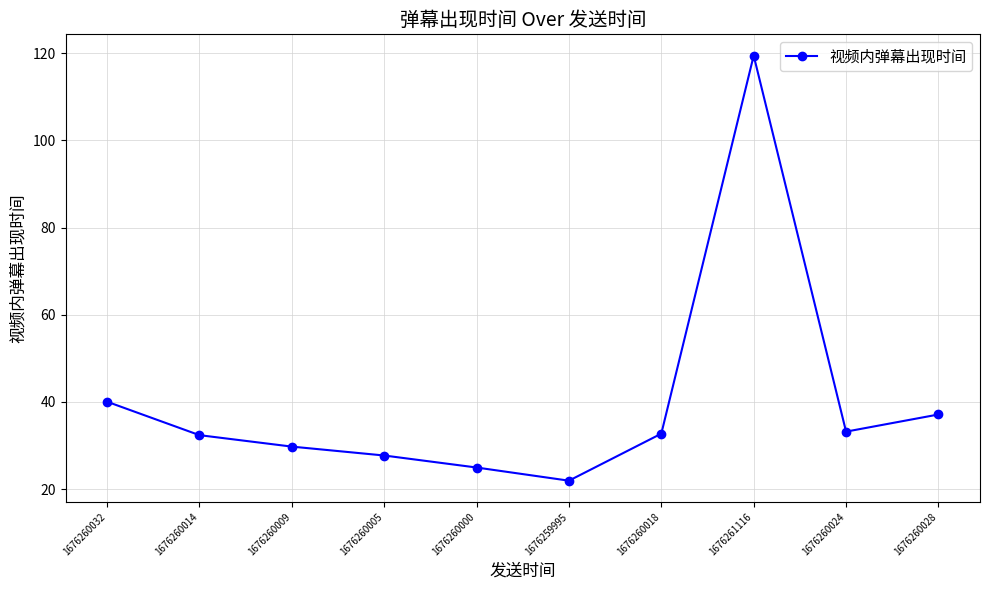

What is the label of the 10th point from the right?

1676260032